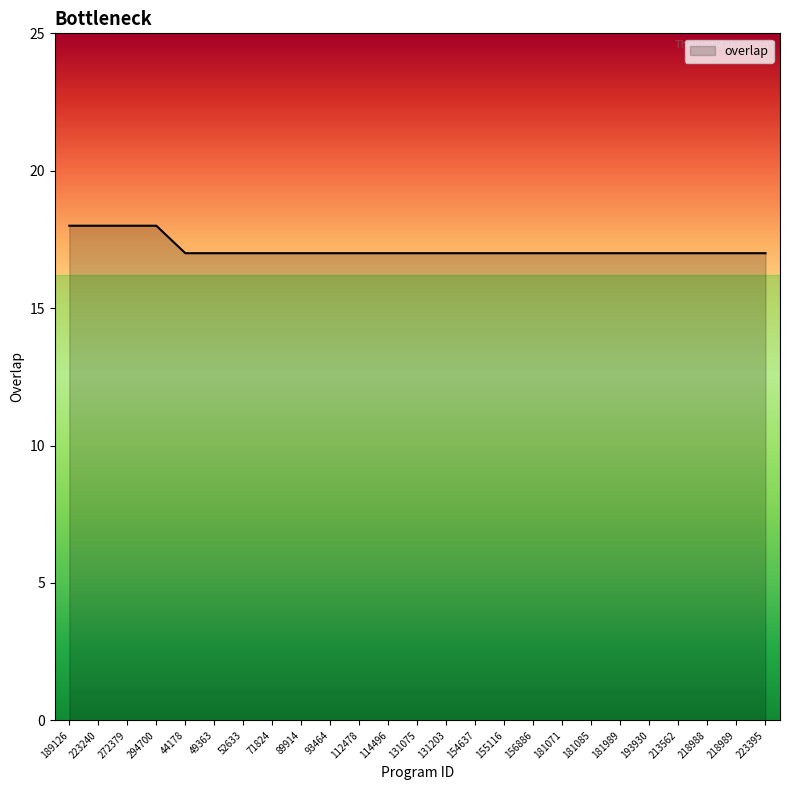

Approximately how many times larger is the value at 112478 compared to 156886?

1.0